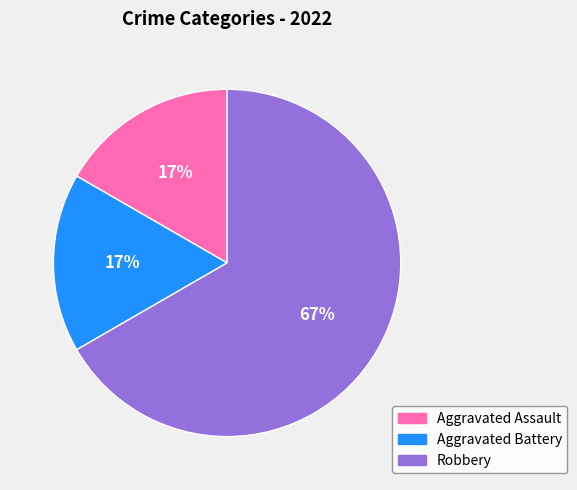

What is the largest slice in the pie chart?

Robbery